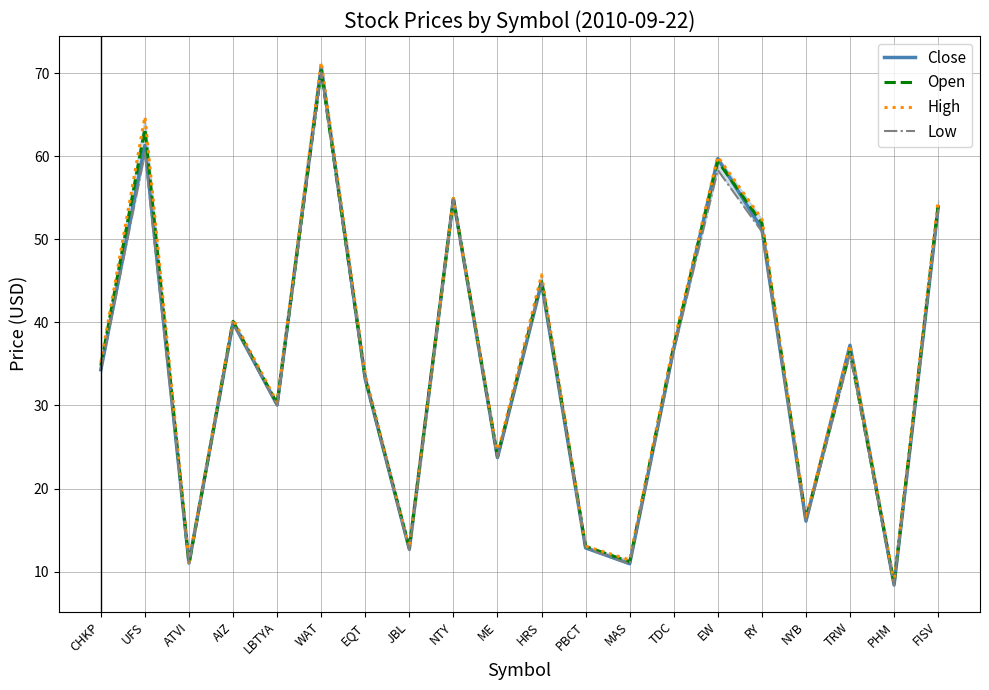

Which category has the lowest value across all series?

PHM